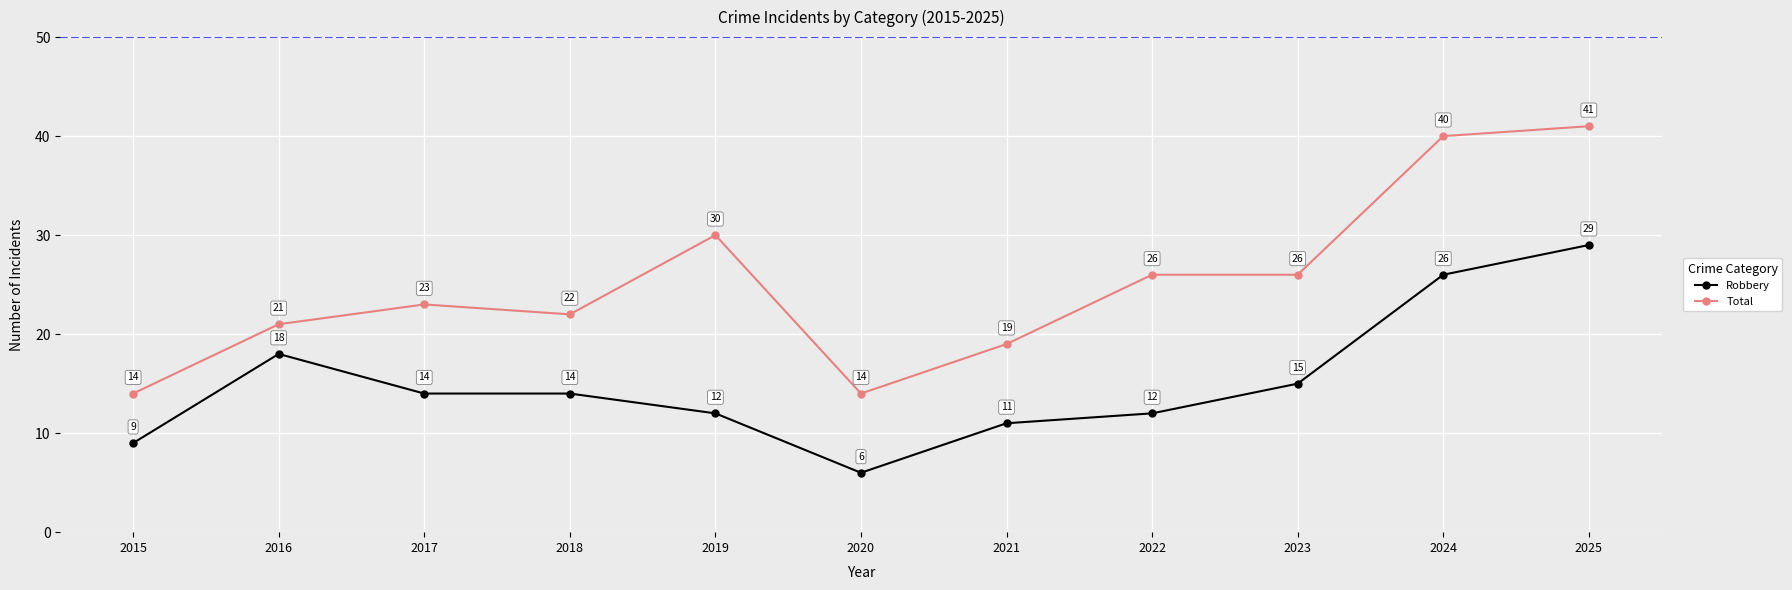

How many data points does each series have?

11